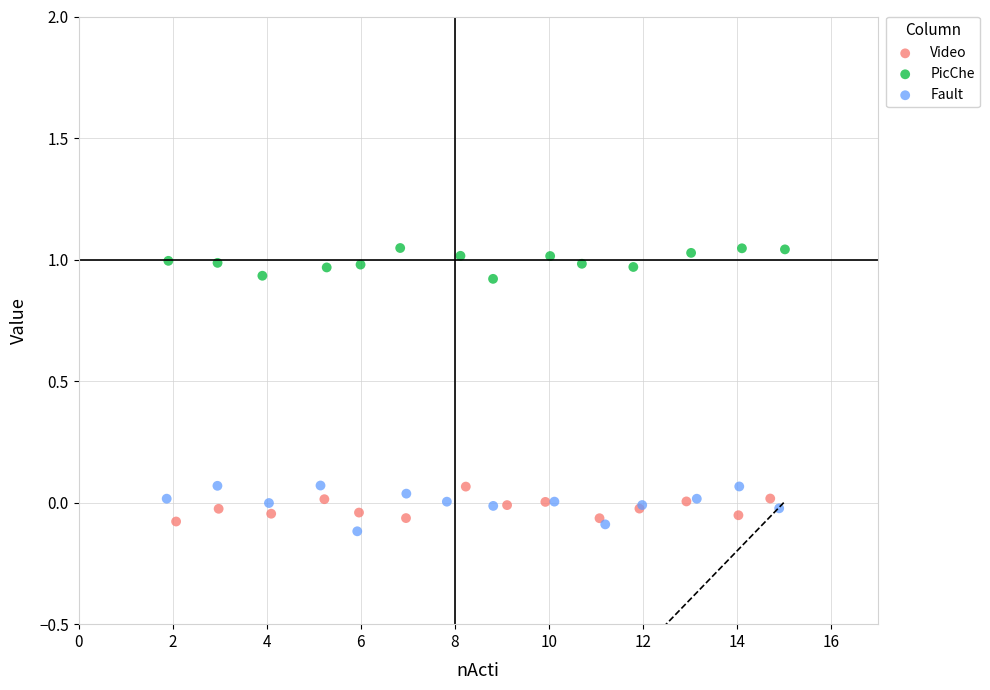

Which series contains the highest Y value?

PicChe